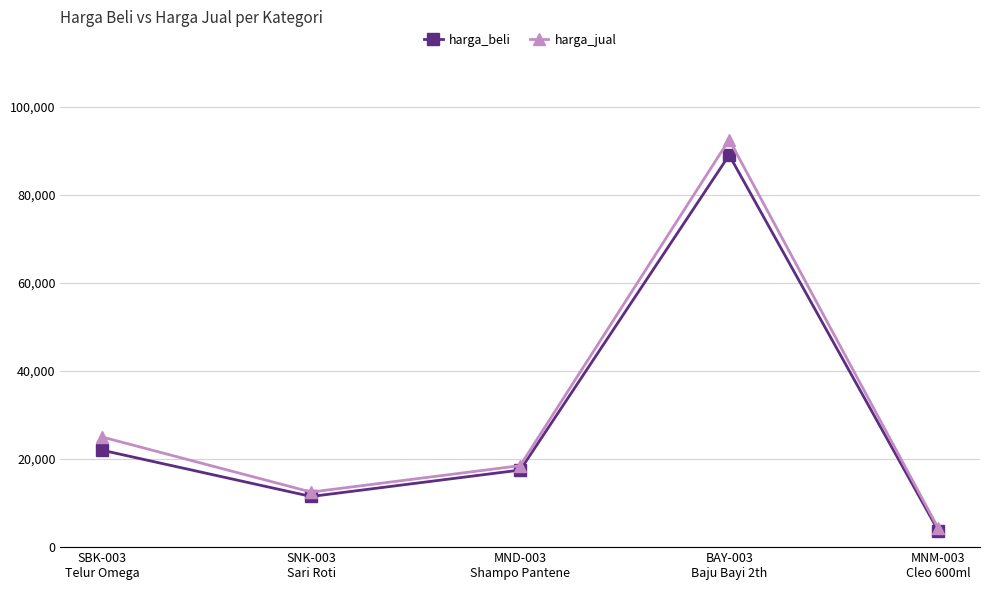

How many data points does each series have?

5